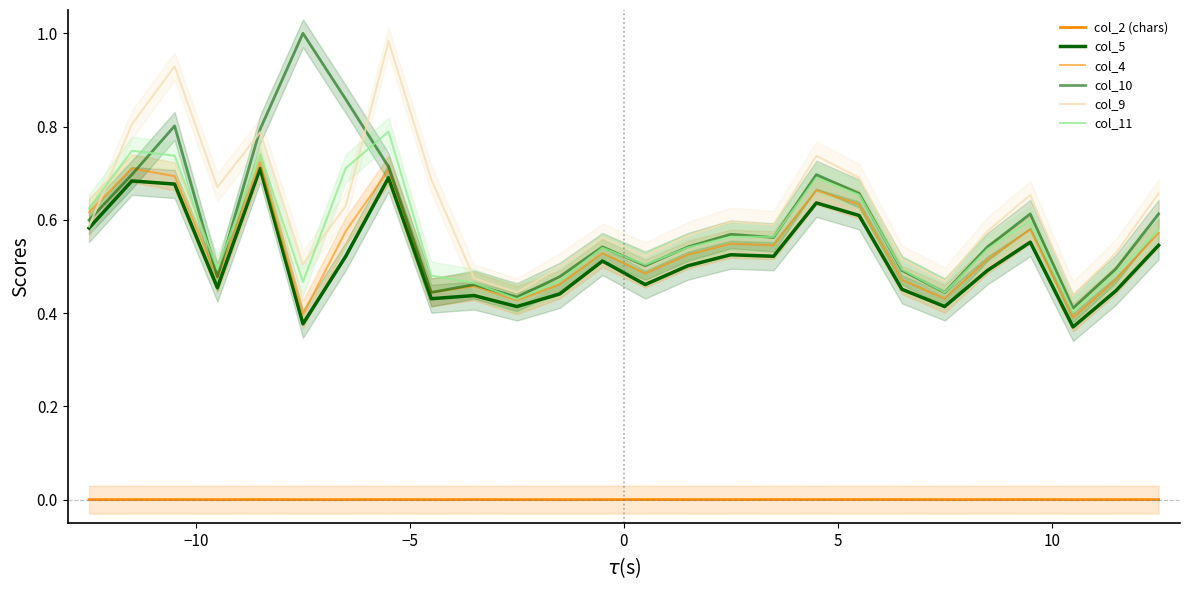

True or false: col_5 and col_9 cross at least once.

False